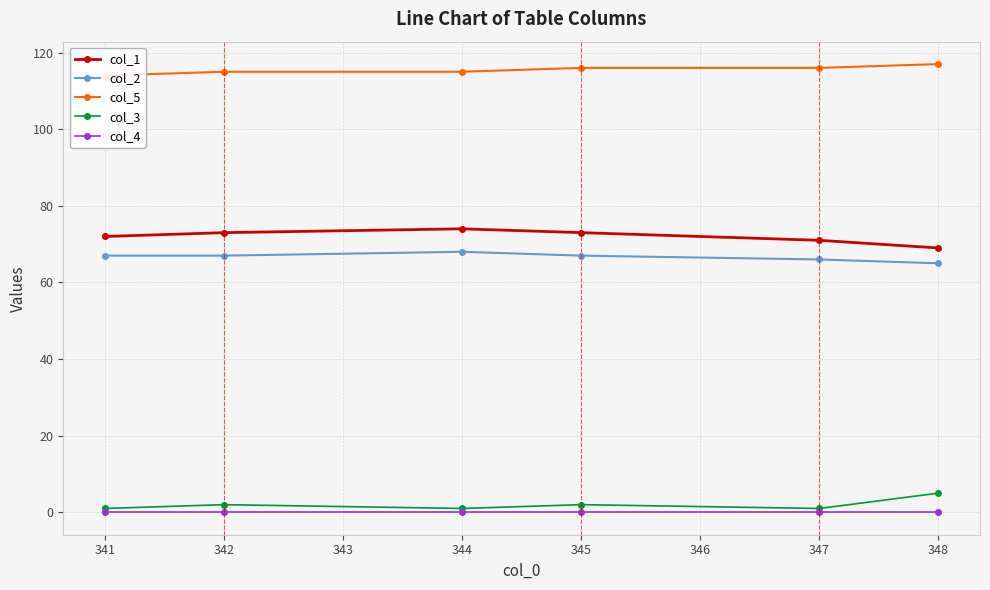

What is the difference between the second highest and second lowest values in the col_5 series?

1